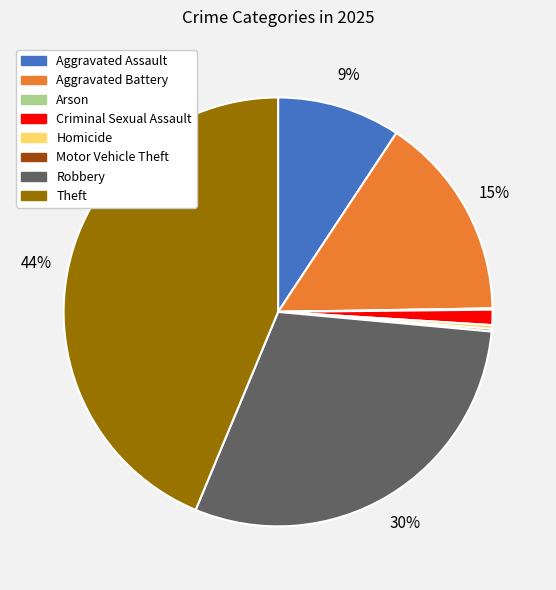

To the nearest percent, what is the average slice percentage?

12%